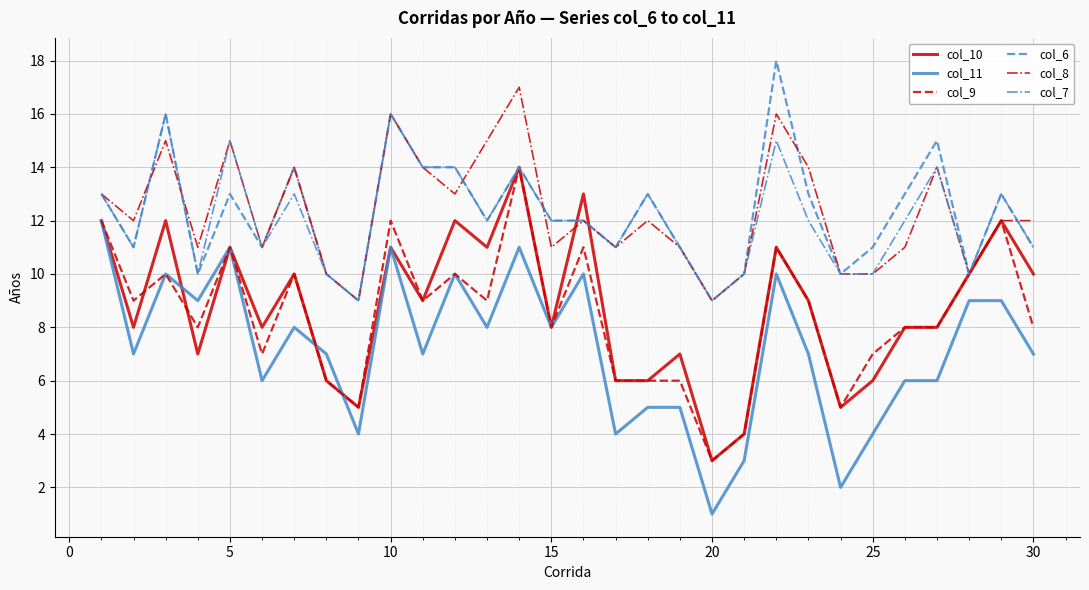

What is the maximum value shown in the chart?

18